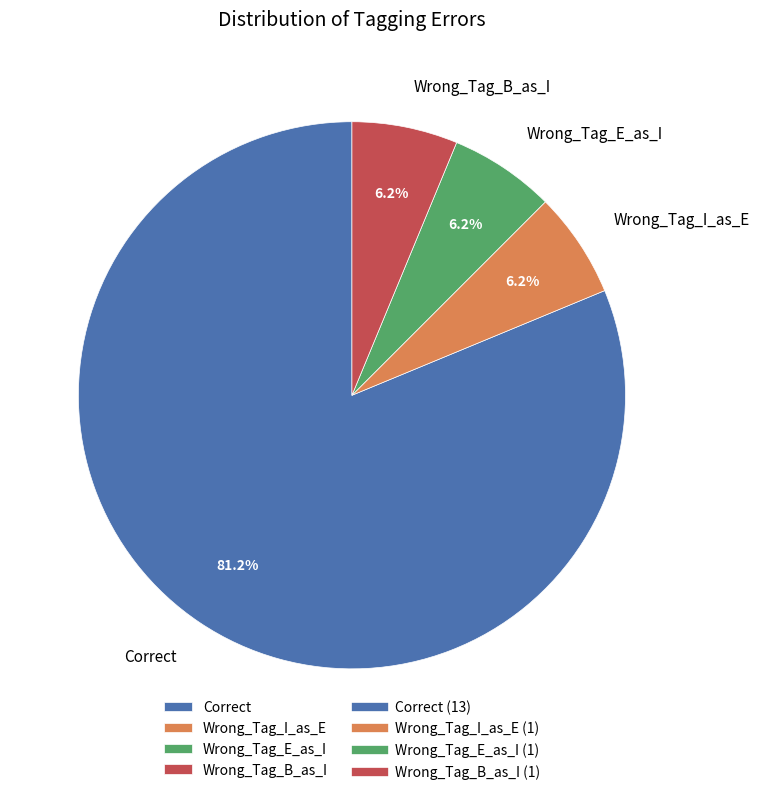

How many slices are in this pie chart?

4